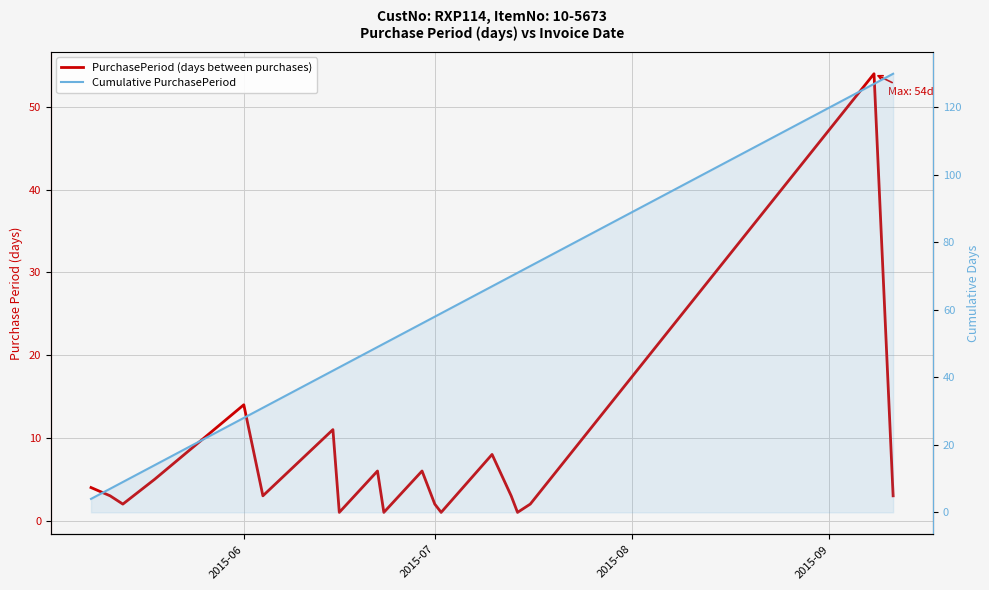

Does the chart display data point markers on the line(s)?

No